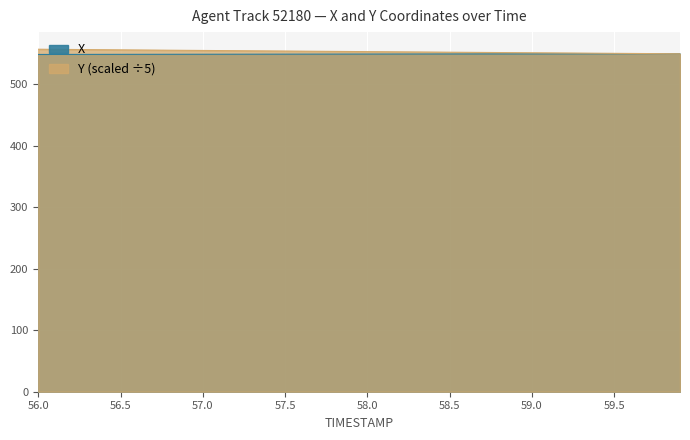

What is the maximum value for X?

549.3